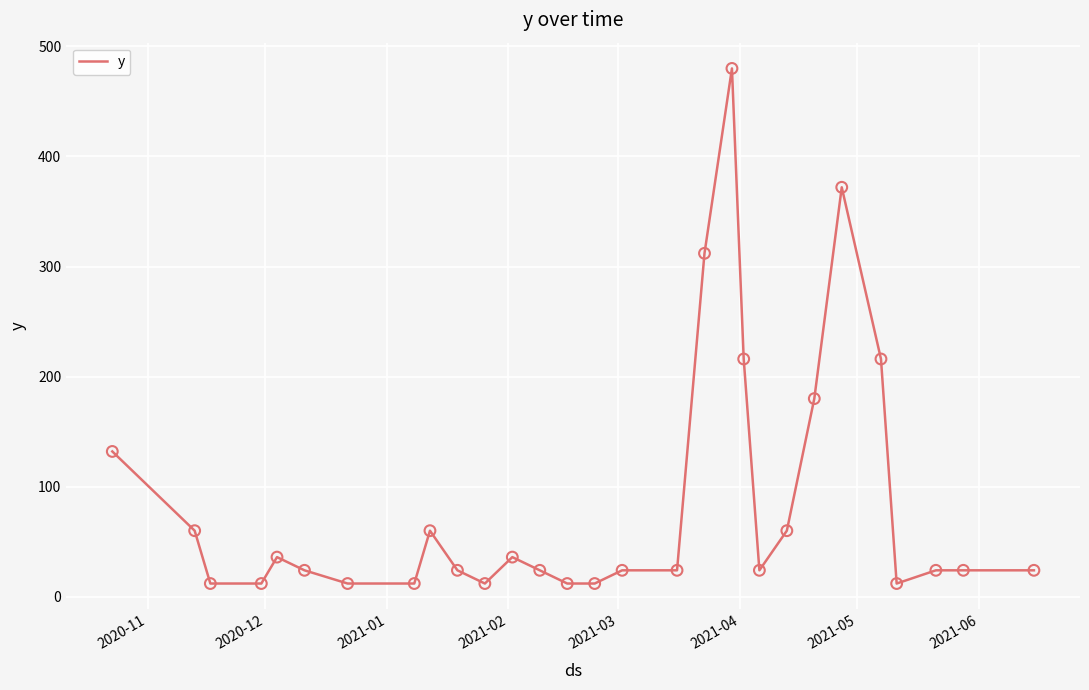

What is the maximum value shown in the chart?

480